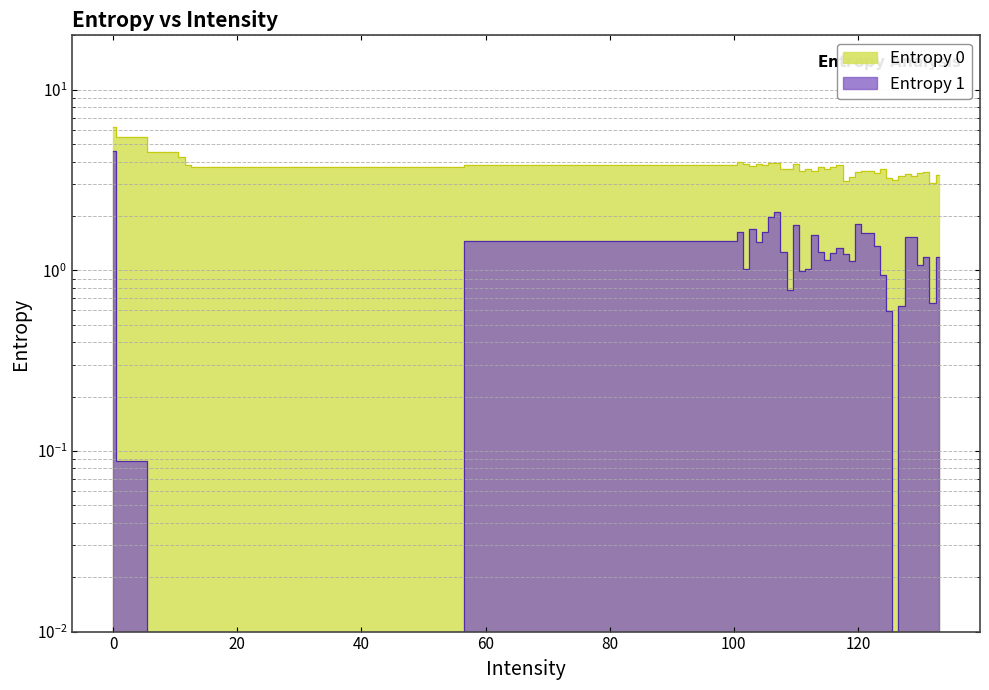

Which series has the largest total across all categories?

Entropy 0